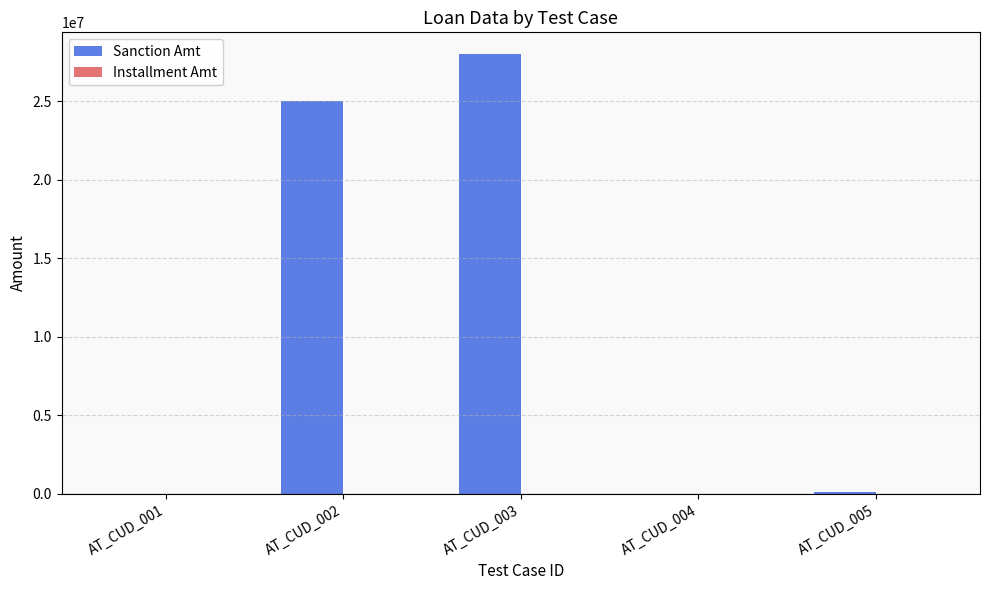

Which series has the largest total across all categories?

Sanction Amt